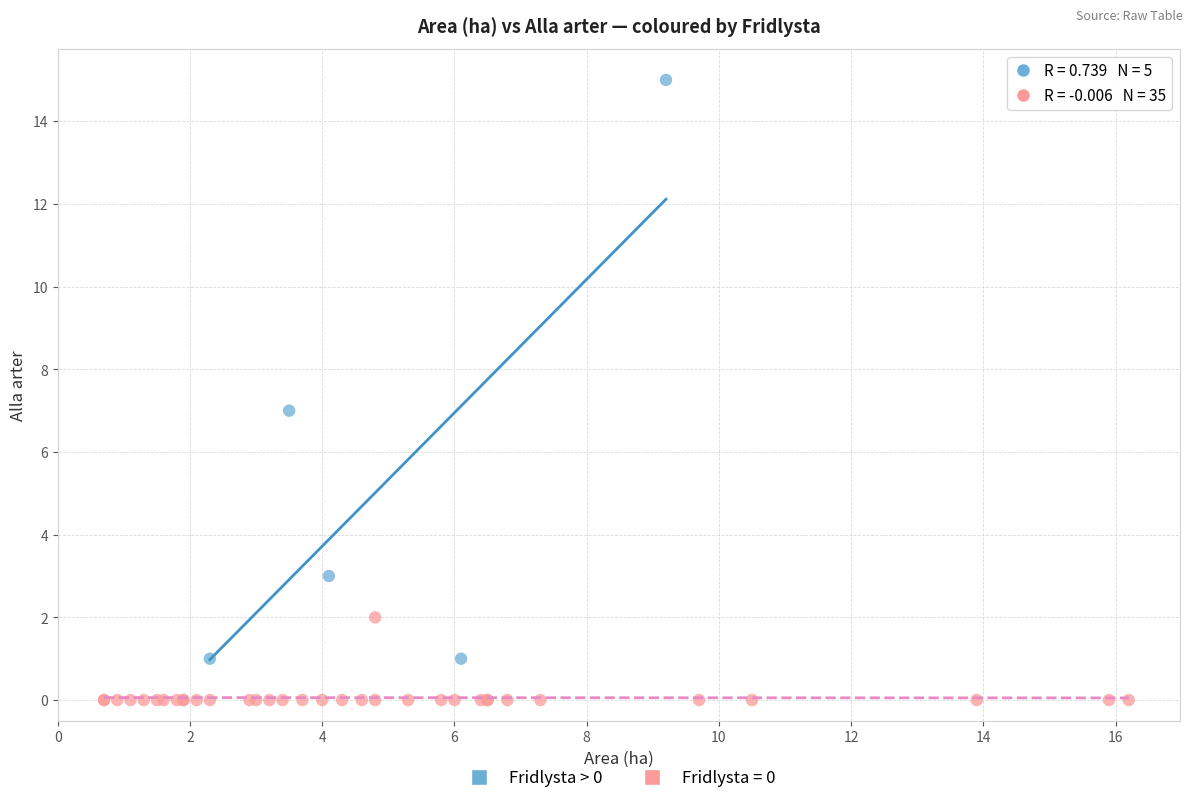

Which series reaches the maximum Y coordinate?

Fridlysta > 0